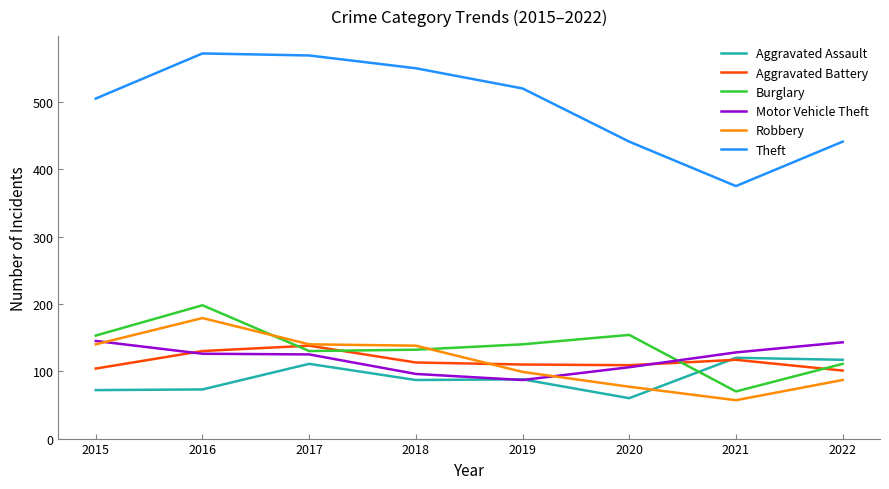

What is the smallest value displayed?

57